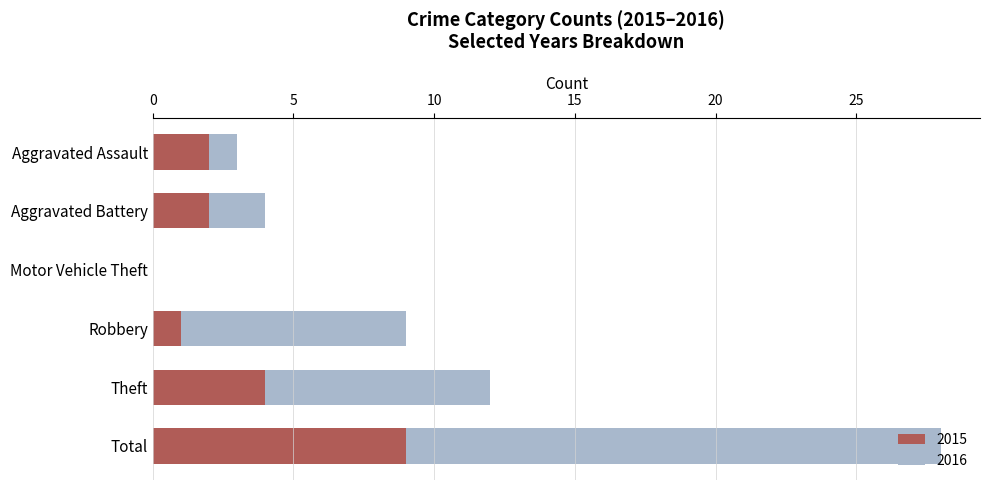

At which category is the sum across all series the highest?

Total